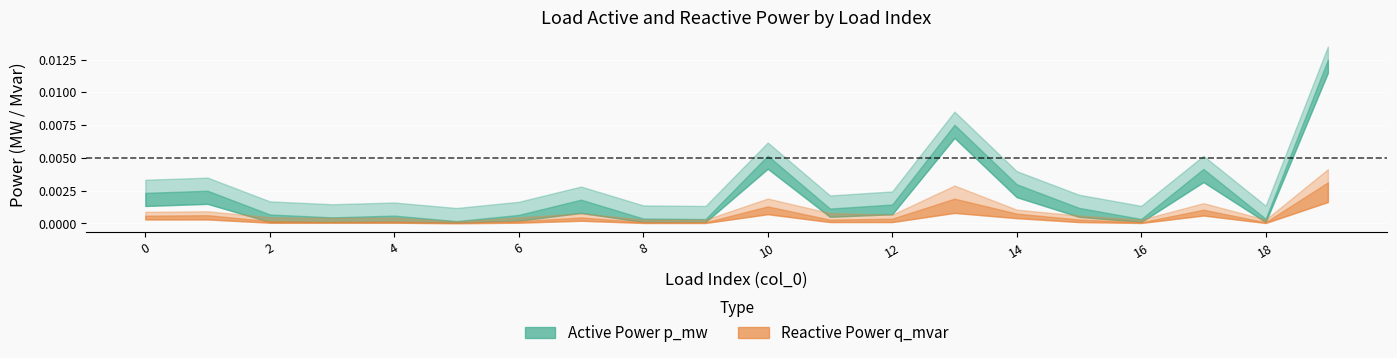

The p_mw series shows 0.0 at 7. True or false?

True